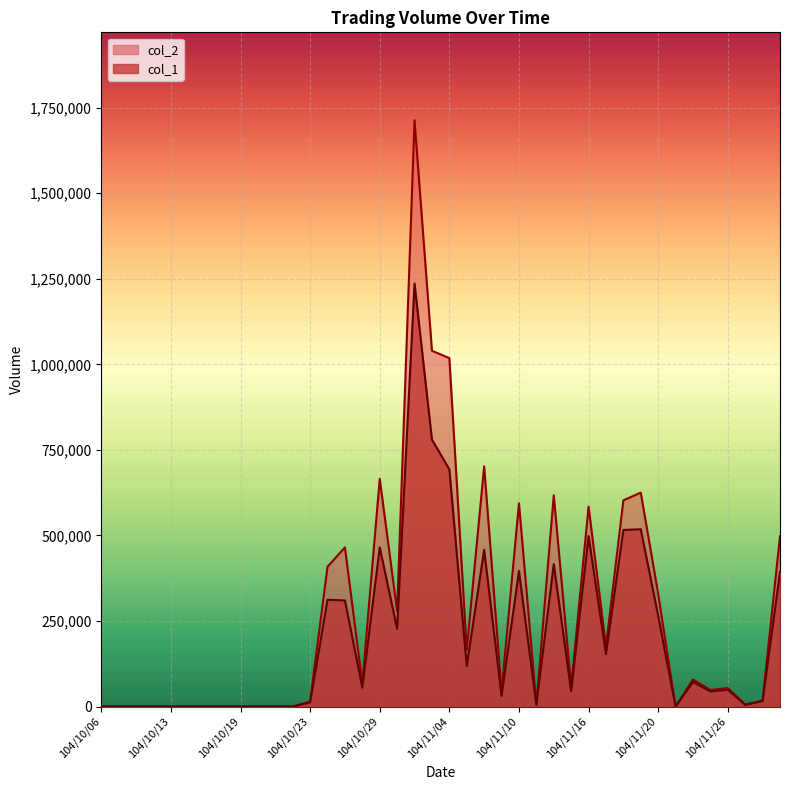

How many interior local valleys does the col_2 series have?

10